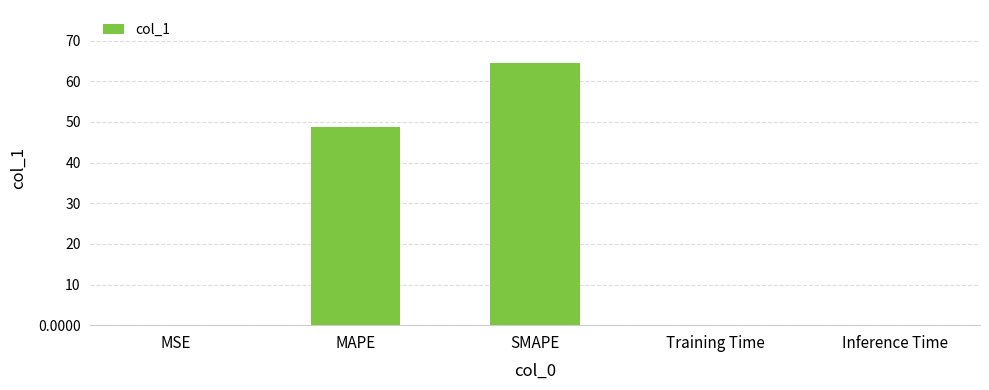

Is it true that the value at SMAPE is 86.1?

False